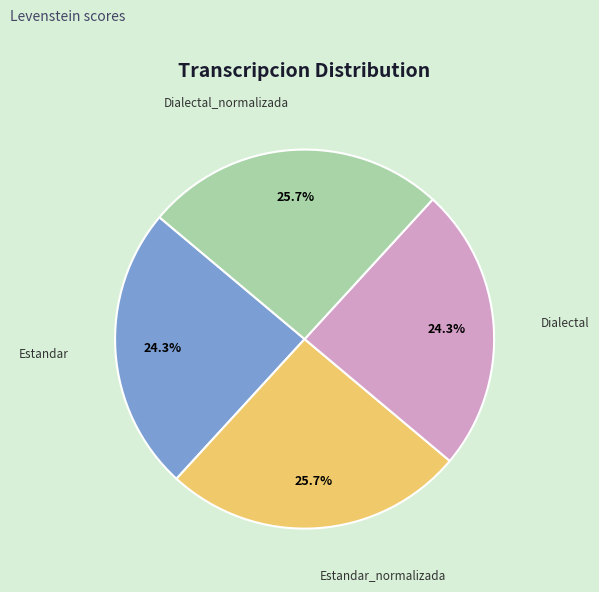

Does any single category account for the majority?

No